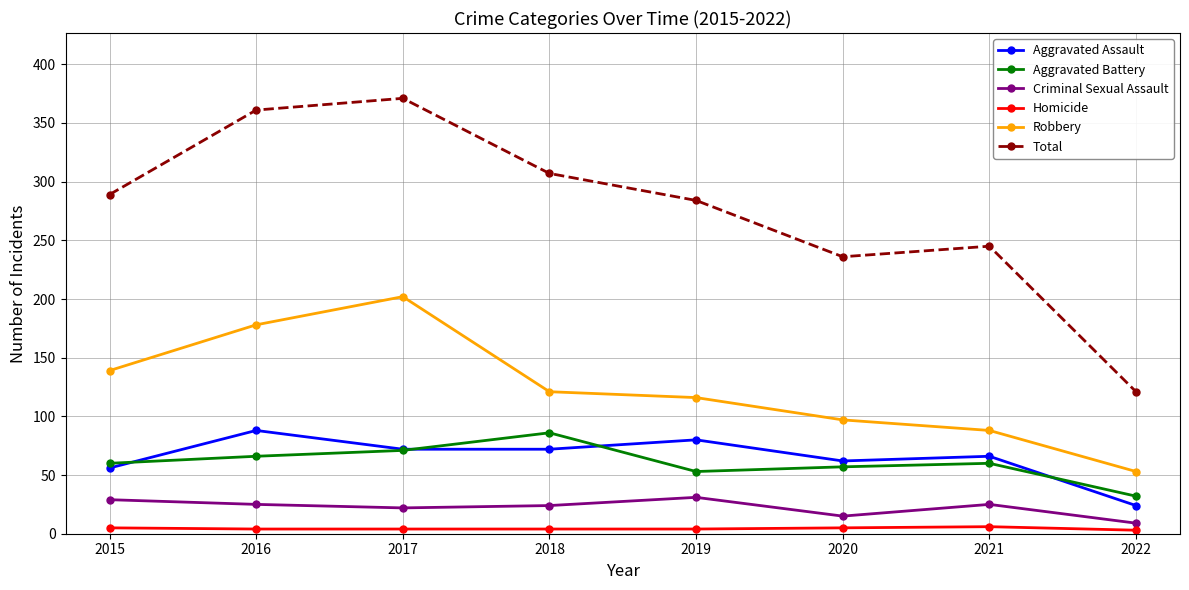

Which series has the largest total across all categories?

Total